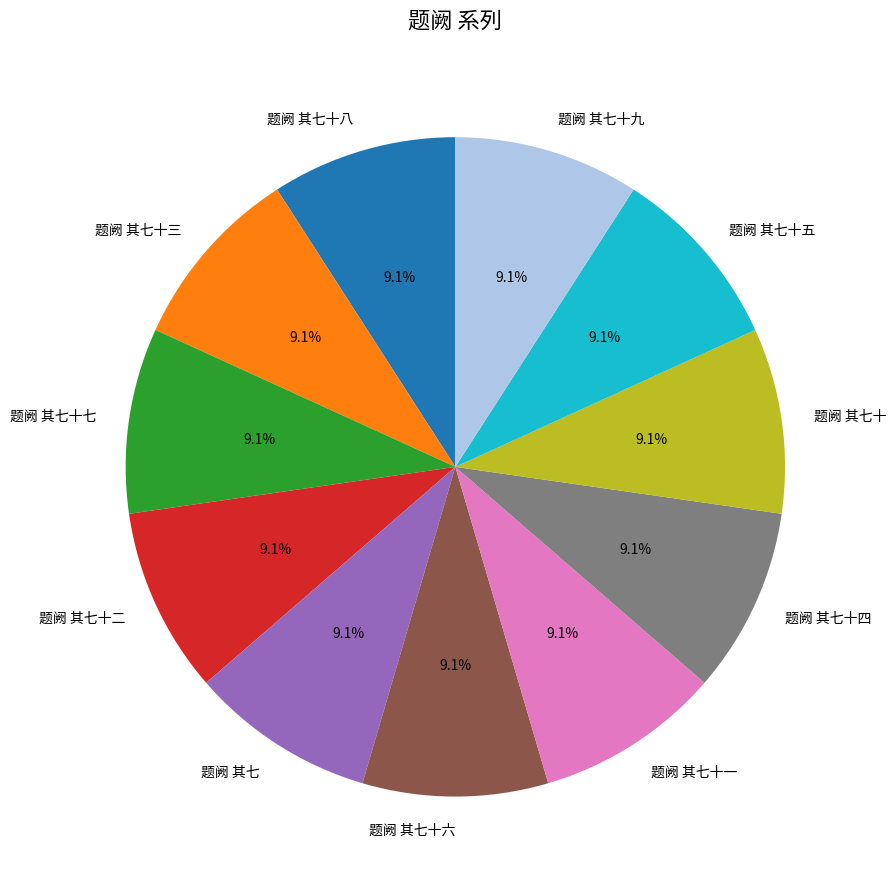

How many segments does this pie chart have?

11